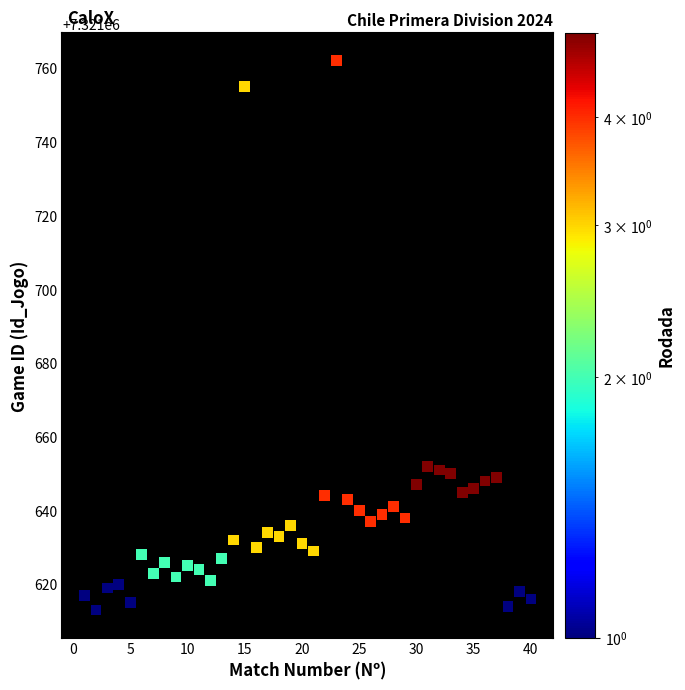

What is the range of X values (max minus min)?

39